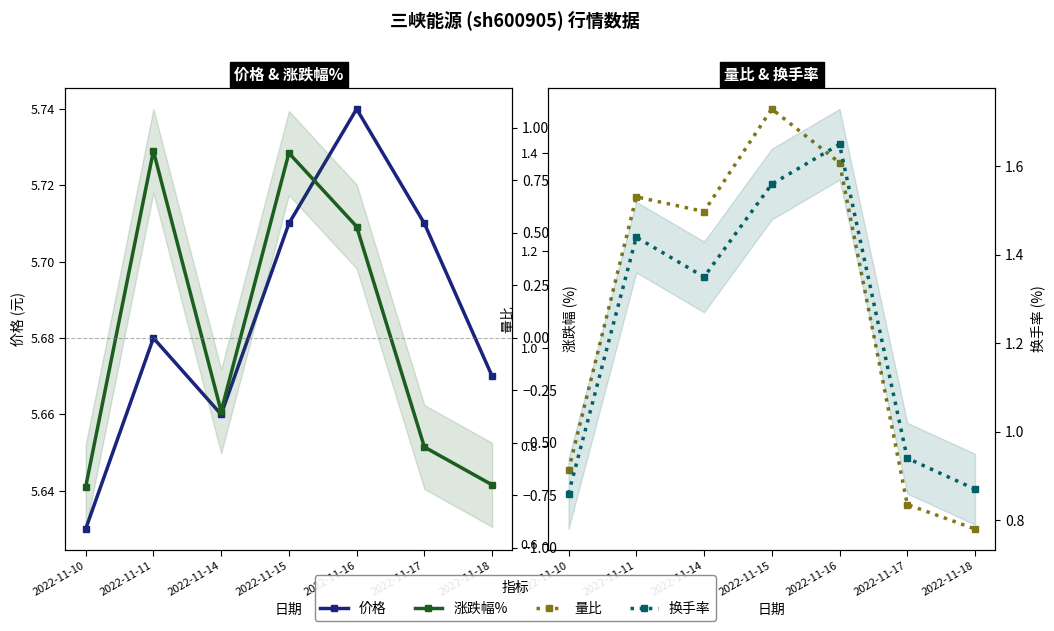

How many lines are shown in the chart?

4